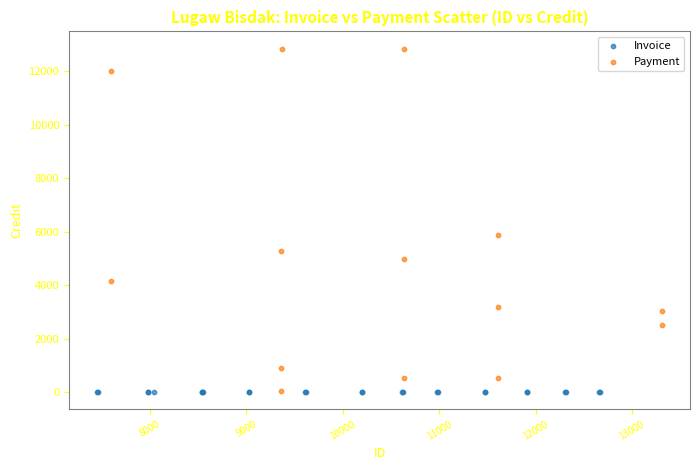

Which series reaches the maximum Y coordinate?

Payment